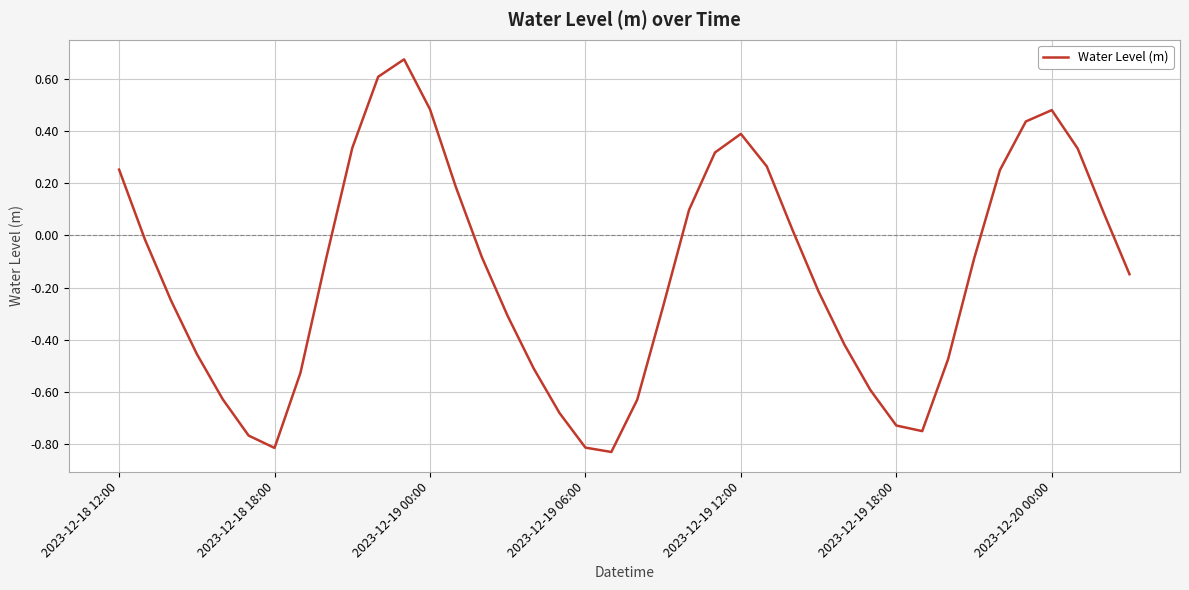

What is the difference between the maximum and minimum values?

1.5